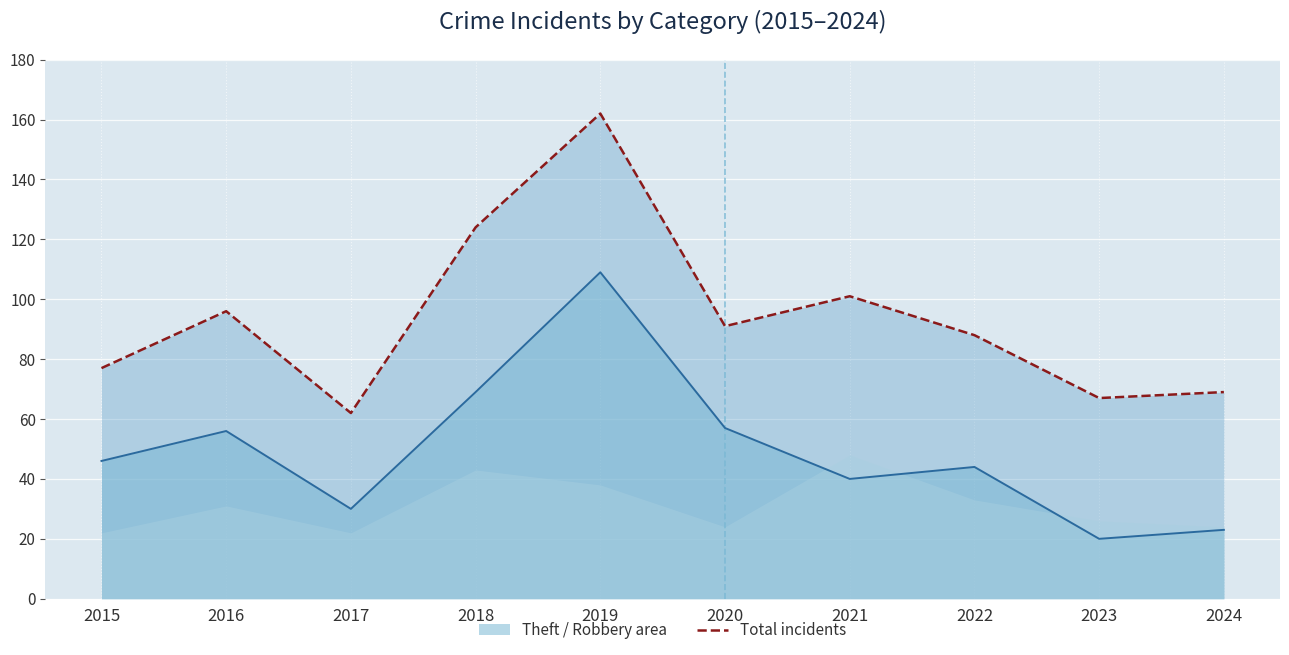

True or false: Theft (line) has a value of 20 at 2023.

True